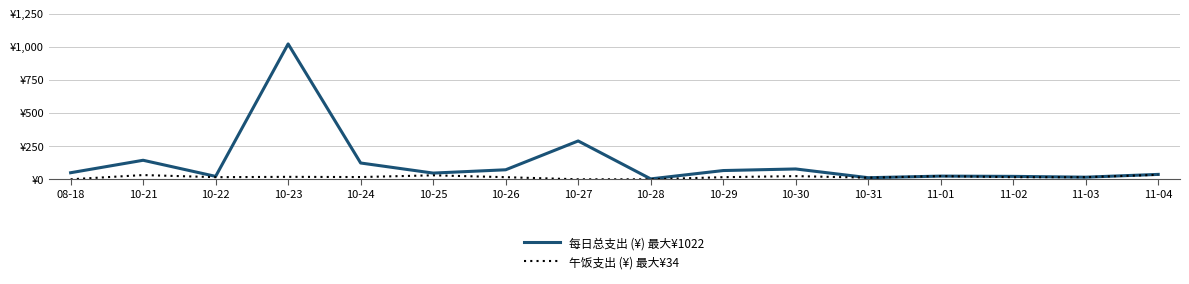

Which series has the largest total across all categories?

每日总支出 (¥) 最大¥1022